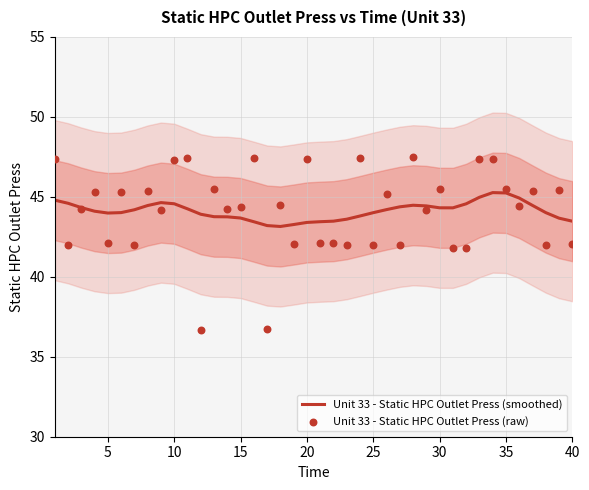

What are all the series names shown in the legend?

Unit 33 - Static HPC Outlet Press (smoothed), Unit 33 - Static HPC Outlet Press (raw)